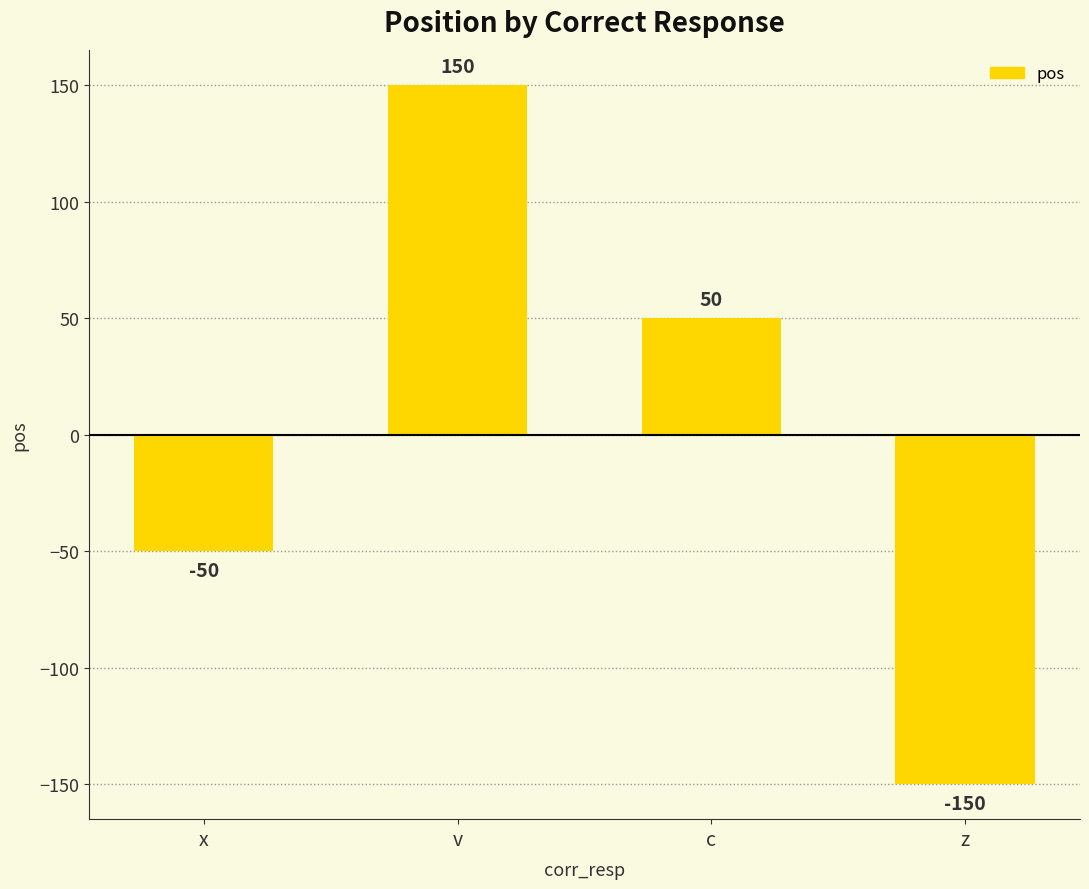

What is the difference between the maximum and minimum values?

300